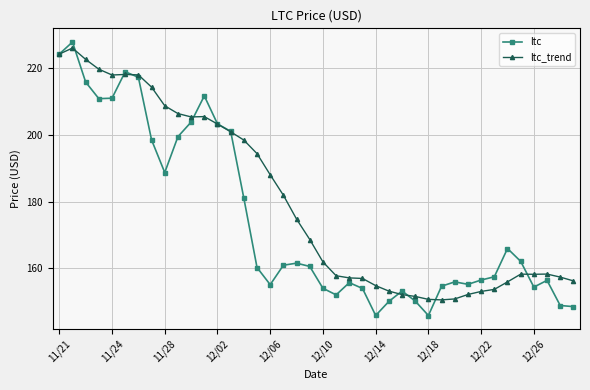

What is the average value of the ltc_trend series?

179.9